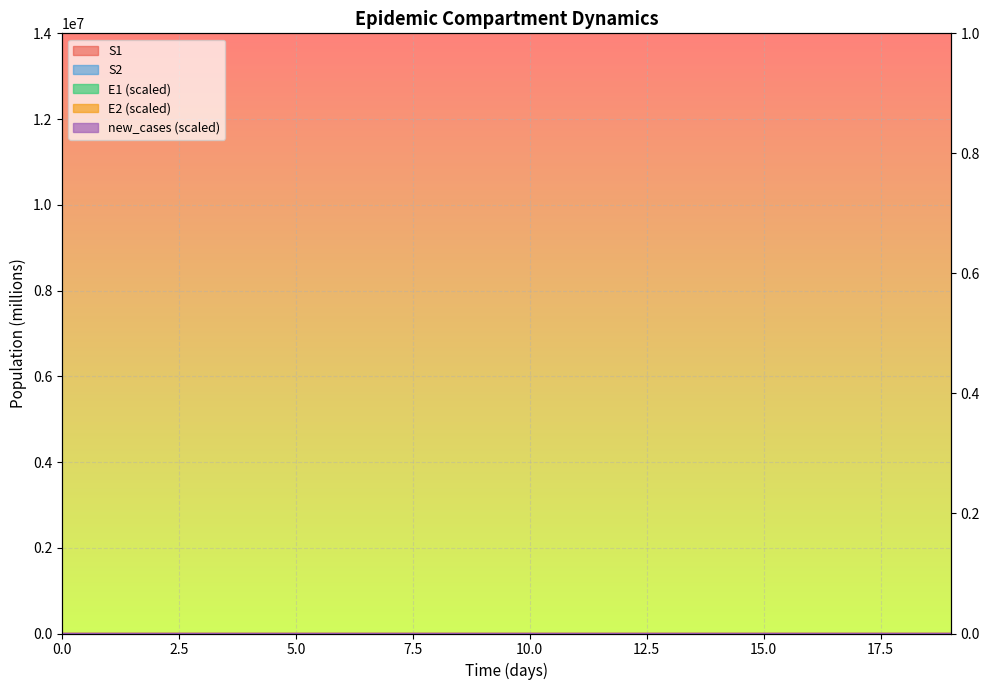

What is the value of the S2 point at the 11th from the left?

24.9